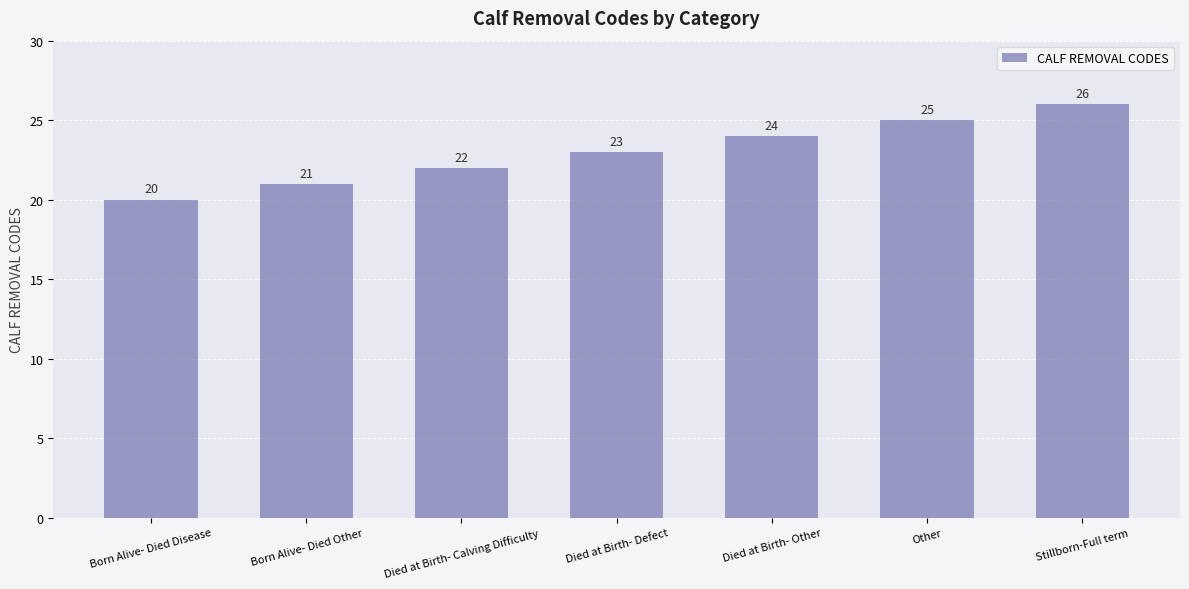

Reading right to left, list all the values displayed in this chart.

26	25	24	23	22	21	20